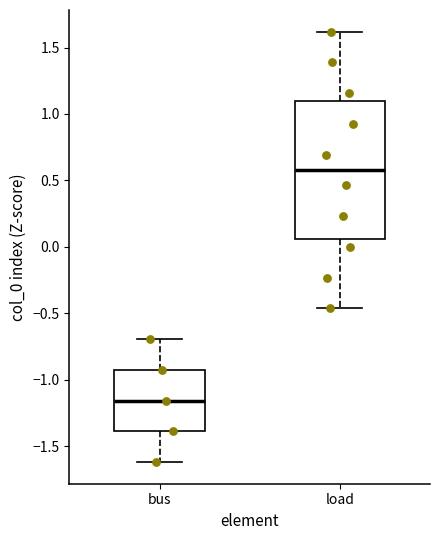

Reading left to right, transcribe this box plot: for each box, give where its median line is, the range the box spans, and where its two whiskers end, as read against the y-axis. The values are not printed on the chart, so give them approximately, as read against the axis.

bus: median -1.15, box -1.40 to -0.95, whiskers -1.60 to -0.70
load: median 0.60, box 0.05 to 1.10, whiskers -0.45 to 1.60